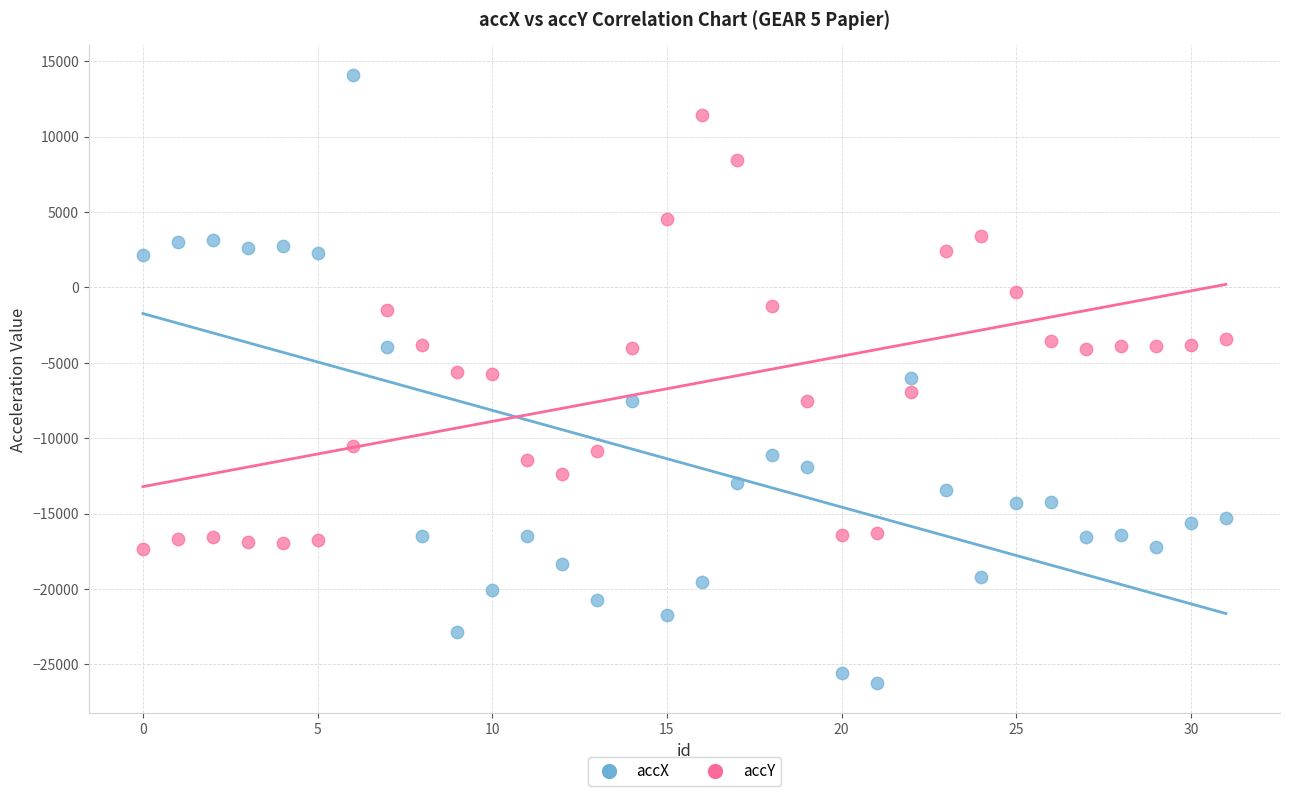

Which series has the widest spread of Y values?

accX